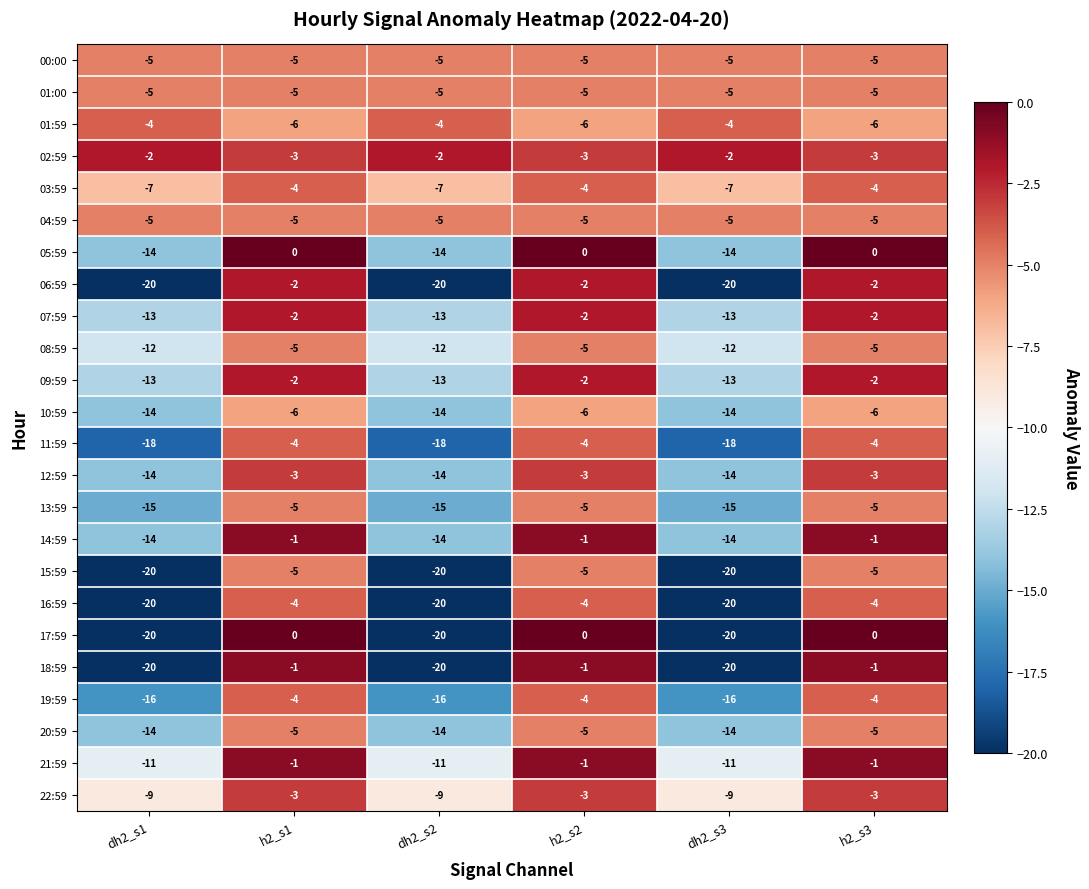

What is the smallest value displayed?

-20